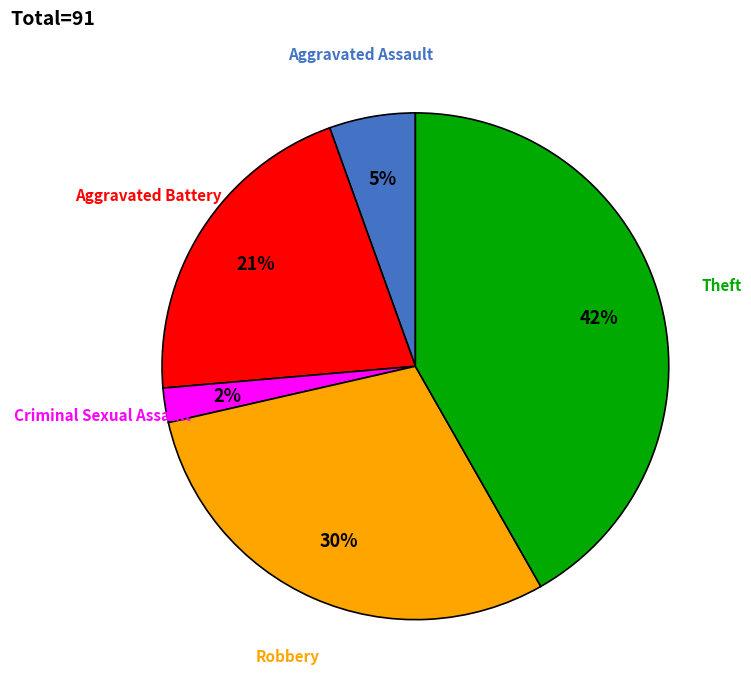

True or false: Aggravated Assault accounts for 15% of the total.

False